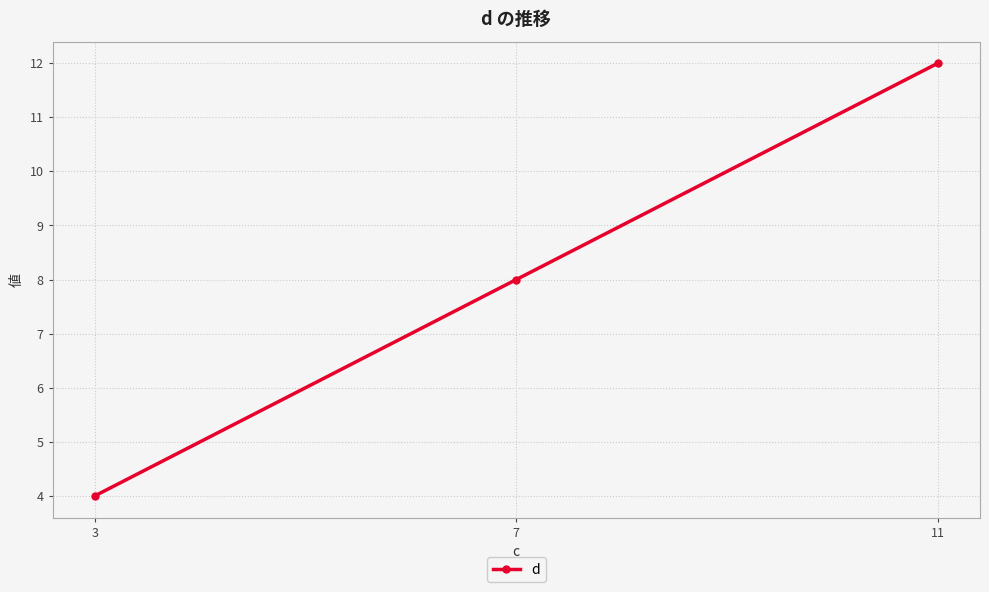

What is the value of the 1st point from the left?

4